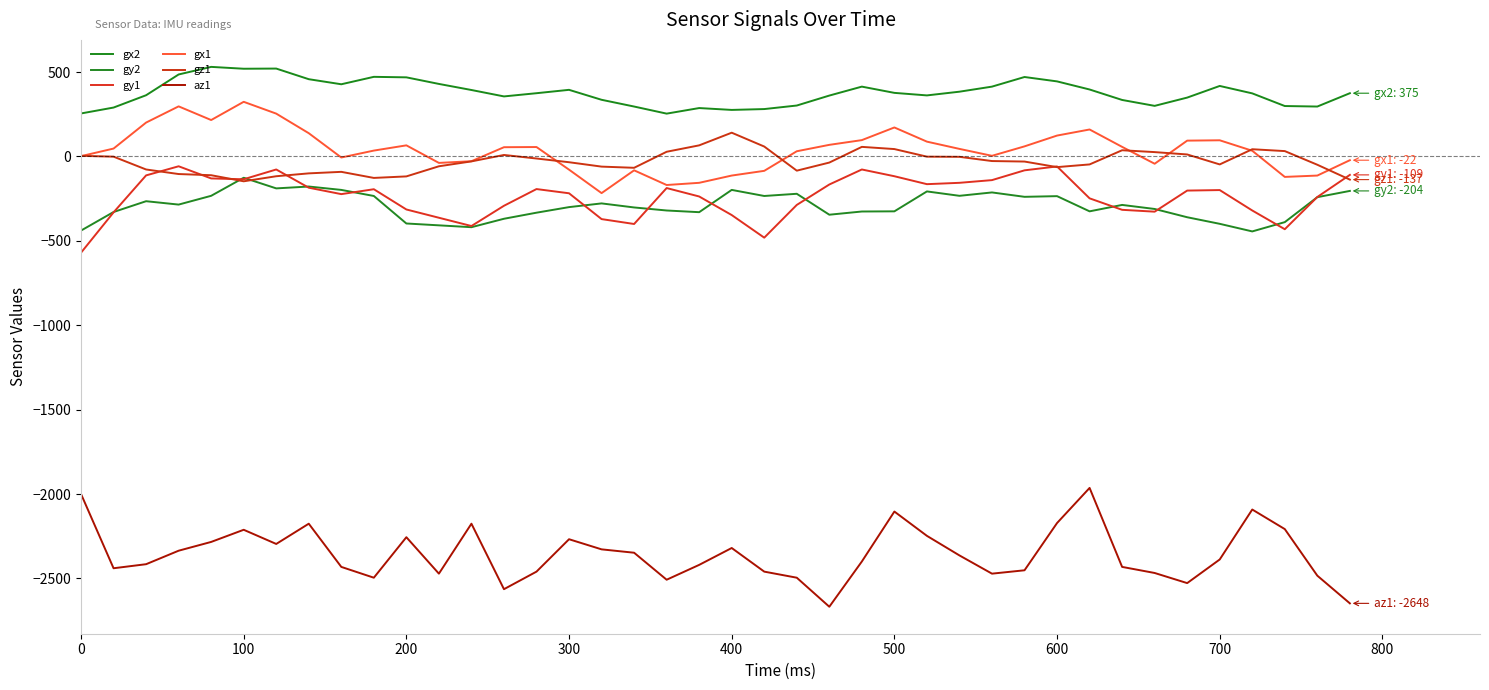

True or false: gx1 and az1 cross at least once.

False